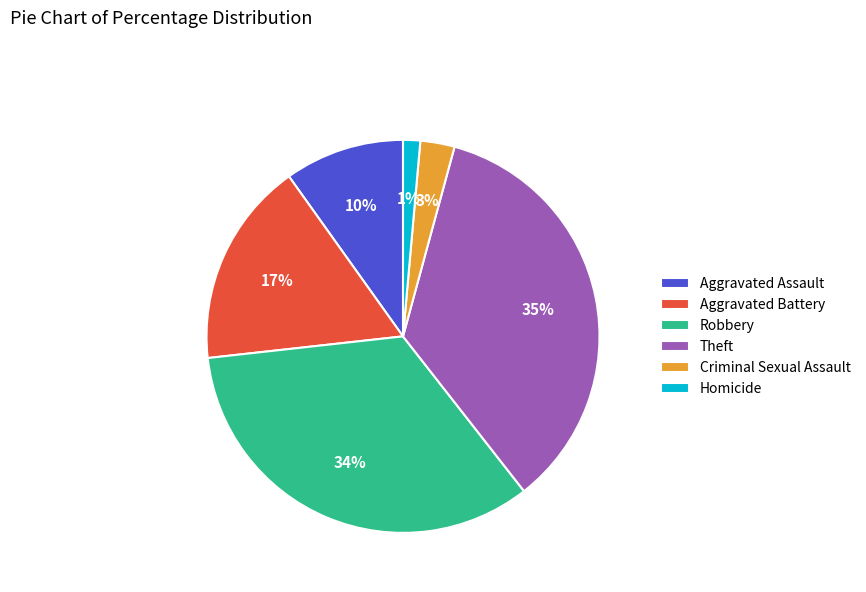

True or false: Theft accounts for 35% of the total.

True